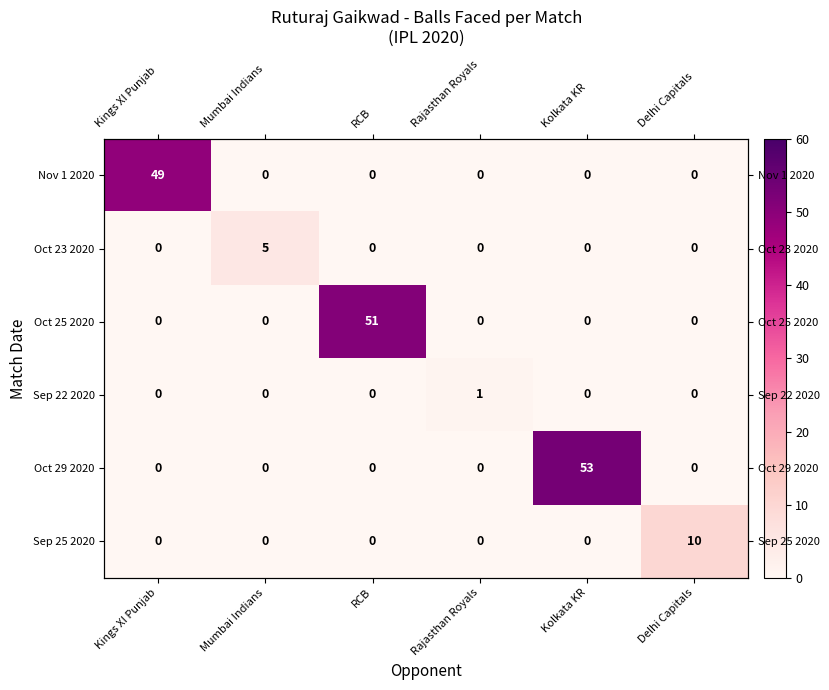

List the series in order of their peak value, lowest first.

Sep 22 2020, Oct 23 2020, Sep 25 2020, Nov 1 2020, Oct 25 2020, Oct 29 2020